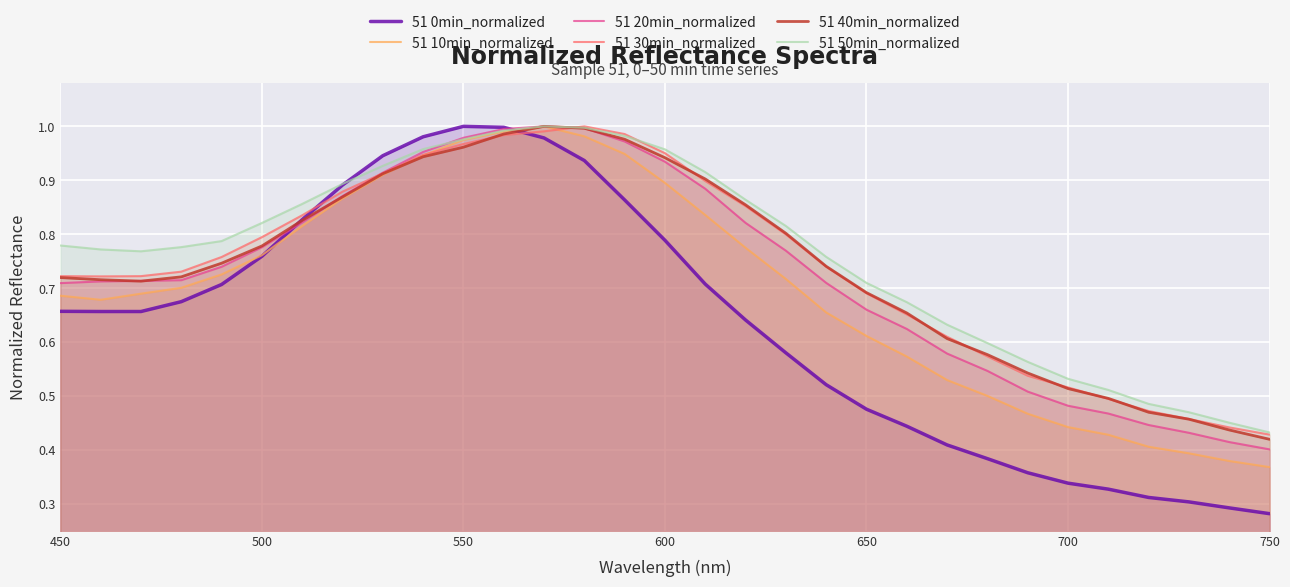

How many interior local peaks does the 51 0min_normalized series have?

1